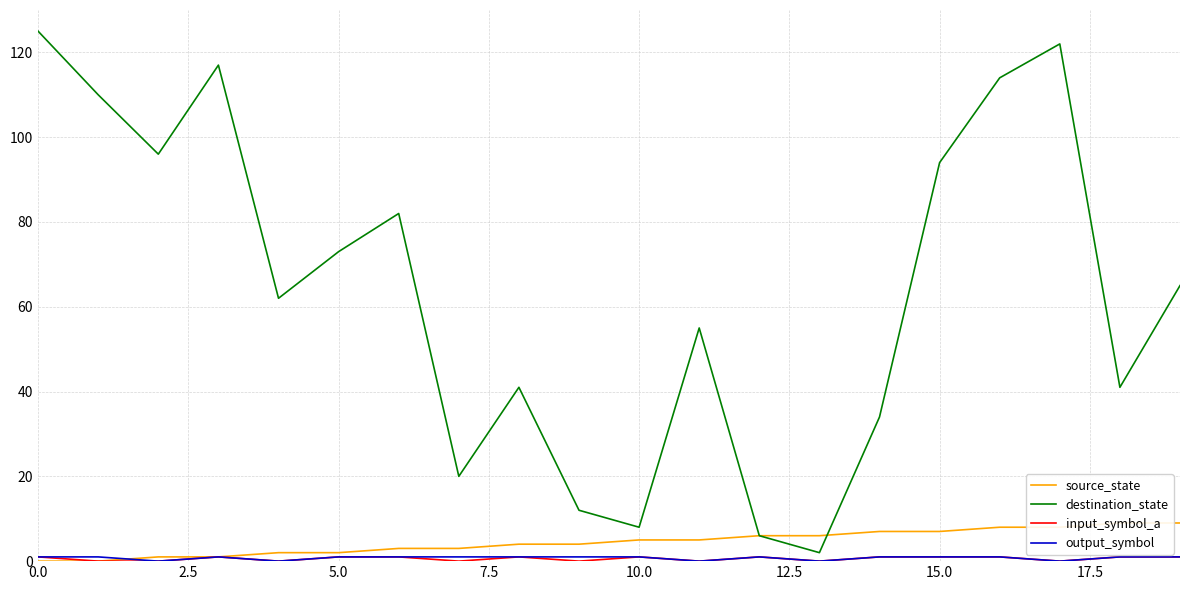

True or false: destination_state and output_symbol intersect in this chart.

False